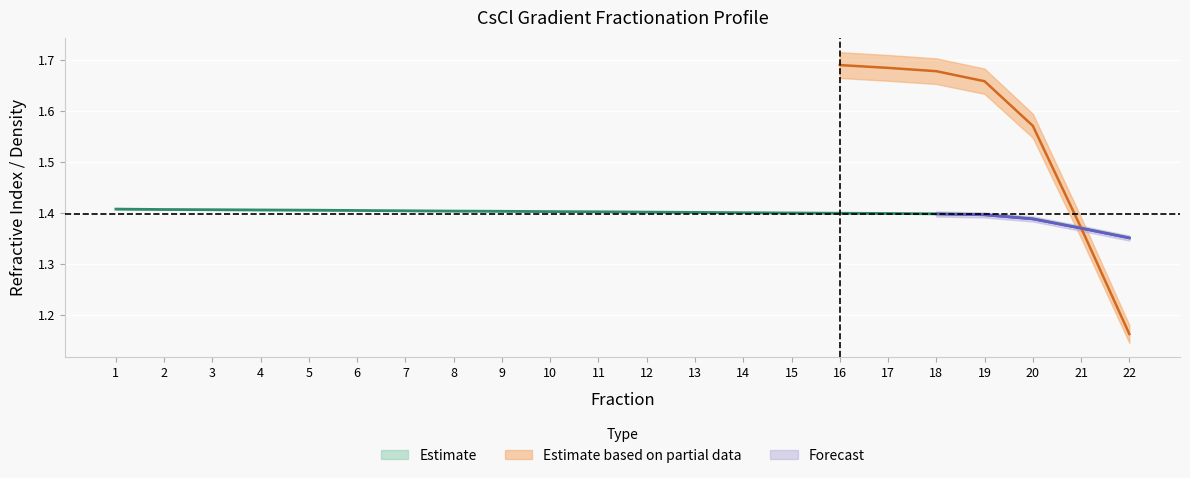

List the labels in order of value, largest first.

1, 2, 3, 4, 5, 6, 7, 8, 9, 10, 11, 12, 13, 14, 15, 16, 17, 18, 19, 20, 21, 22